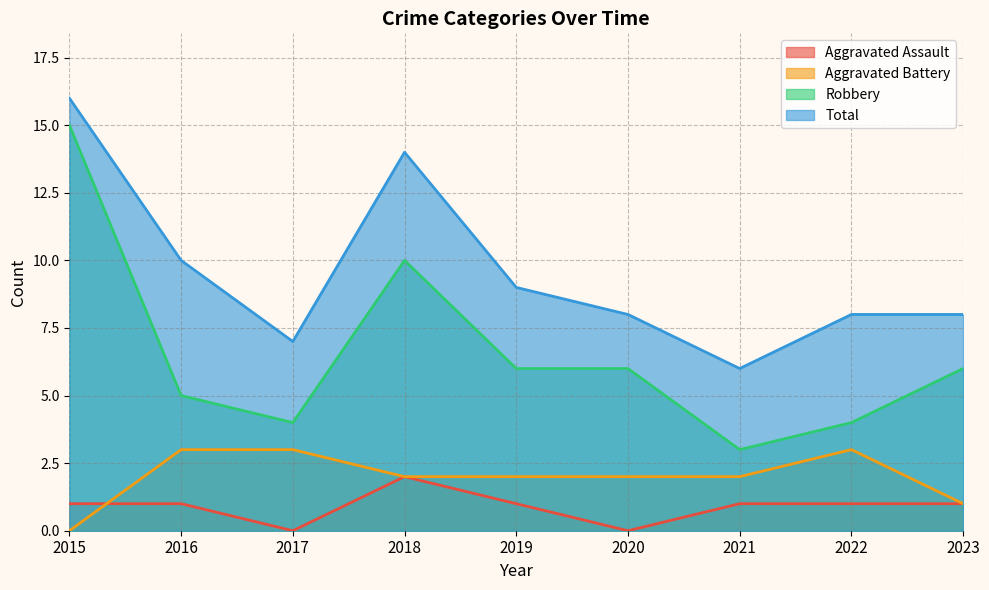

Which series has the largest range (max minus min)?

Robbery